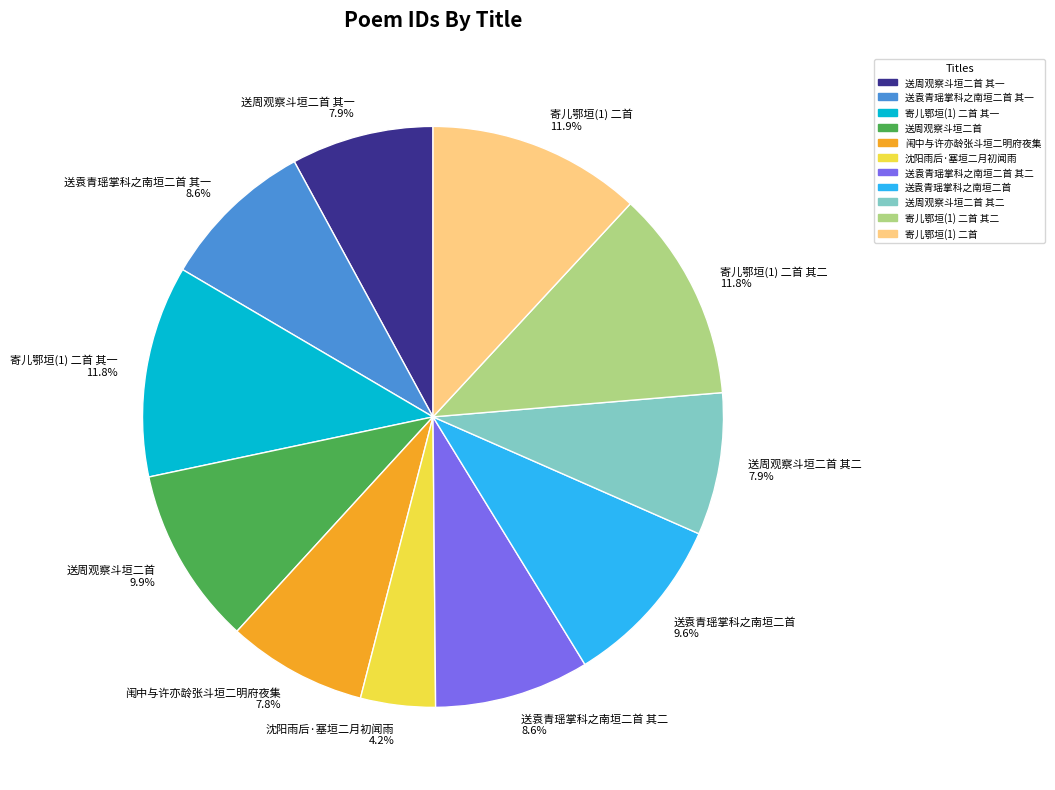

To the nearest percent, what is the combined percentage of 送周观察斗垣二首 其二 and 送周观察斗垣二首 其一?

16%